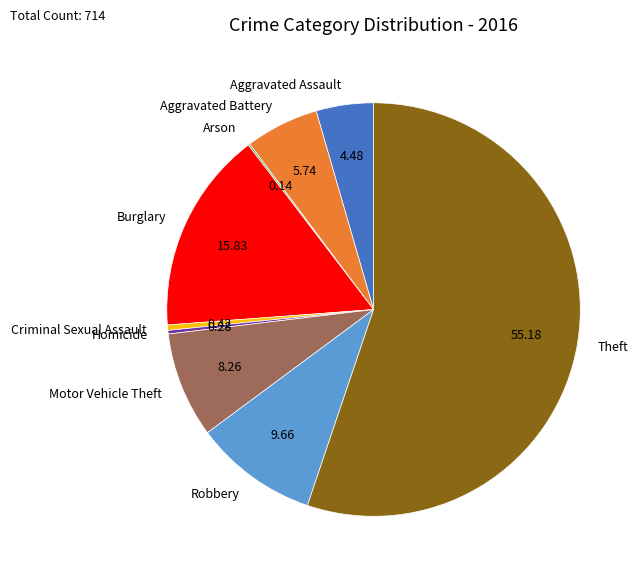

Combined, do Homicide and Theft account for over 50%?

Yes